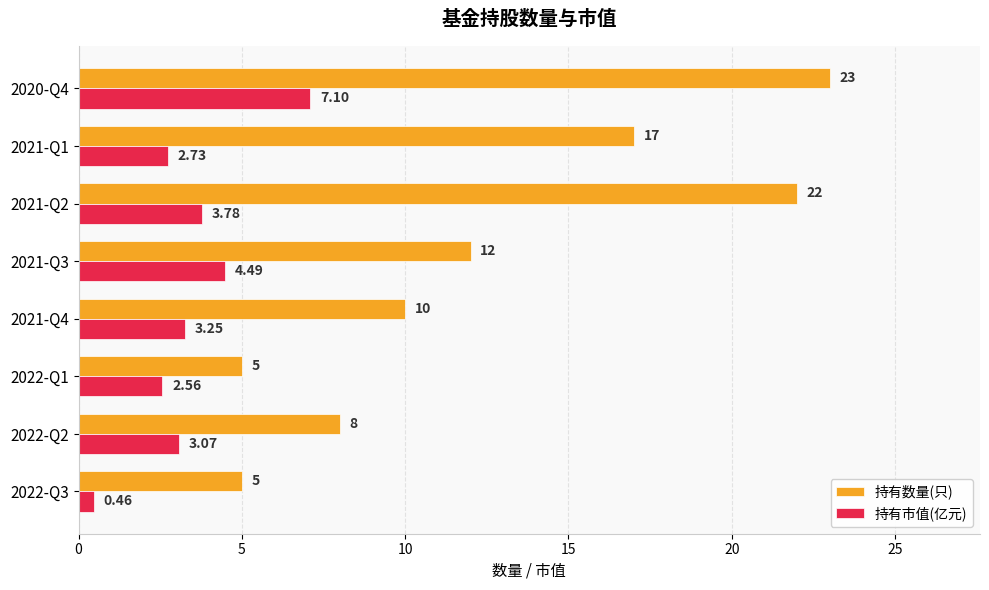

Which series has the widest spread of values?

持有数量(只)